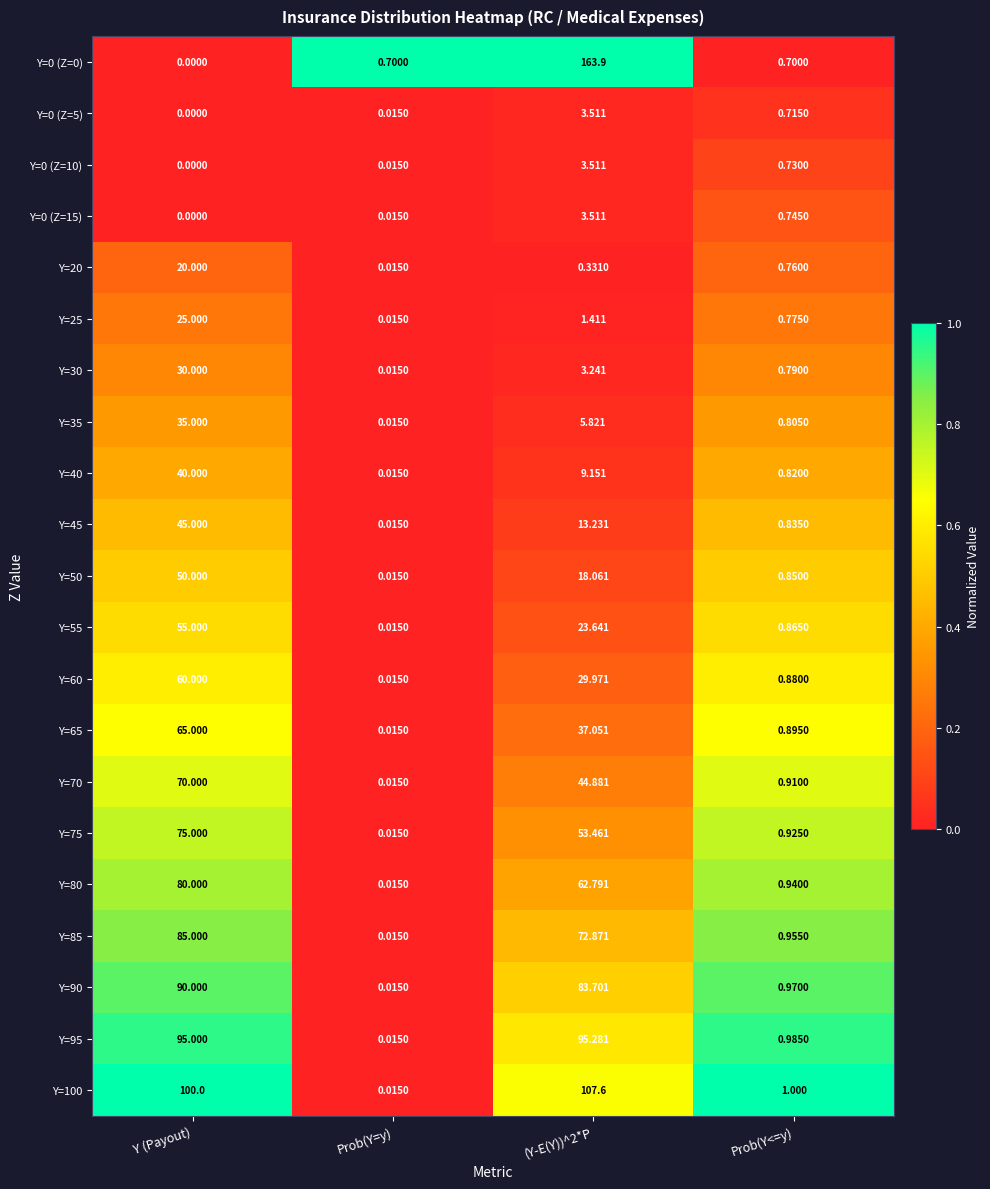

Is the value of Y=70 at Y (Payout) greater than the value of Y=40 at Prob(Y=y)?

Yes